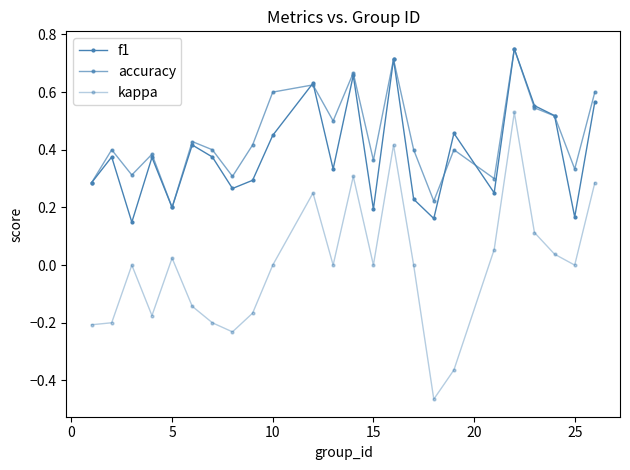

How many categories are shown in the chart?

24